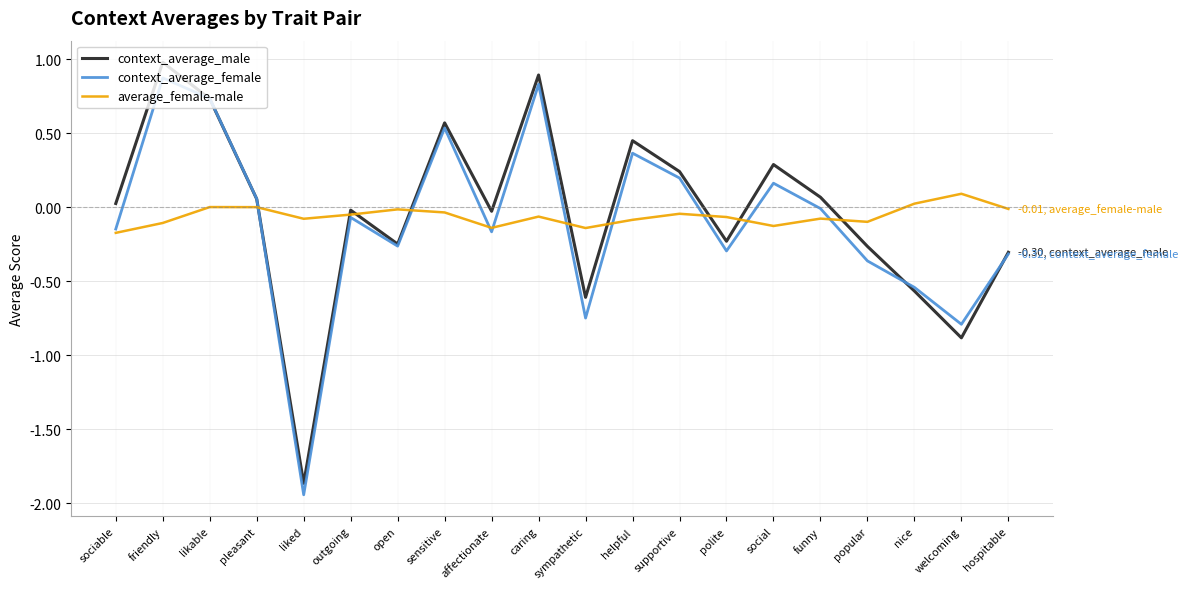

Which series ends up on top after the final intersection of average_female-male and context_average_male?

average_female-male